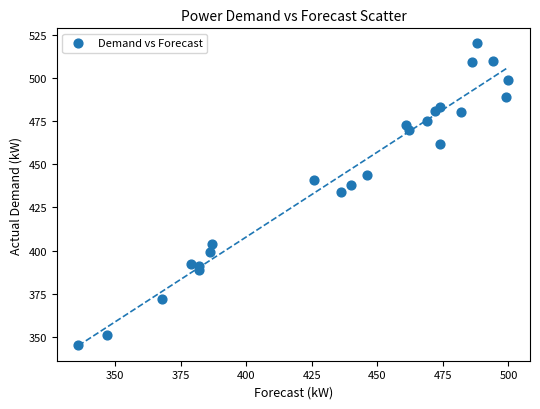

What is the range of Y values (max minus min)?

175